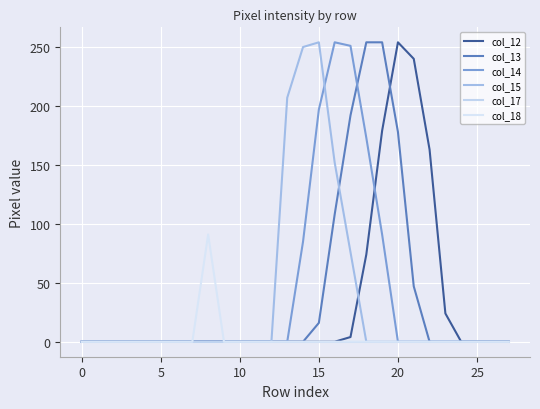

Does the chart have visible grid lines?

Yes